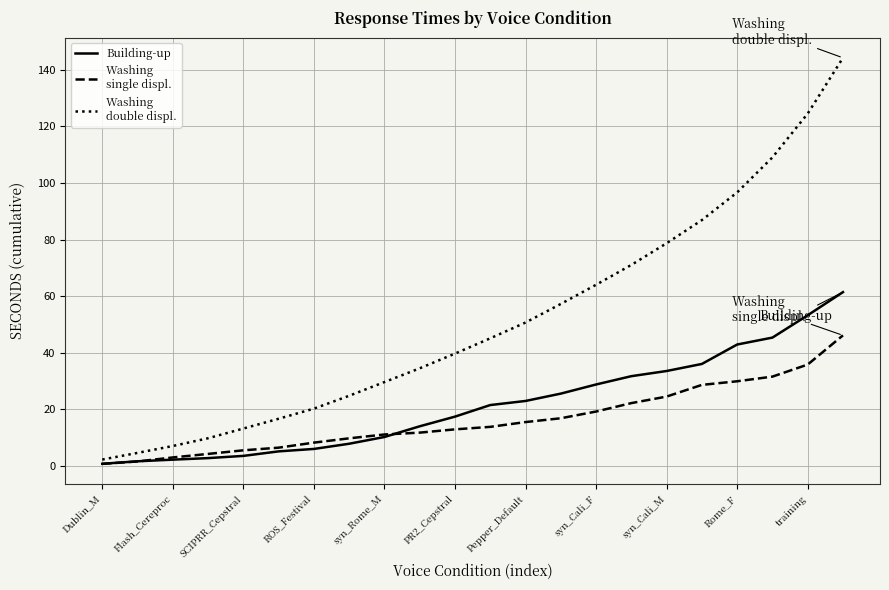

What is the greatest value displayed?

144.2